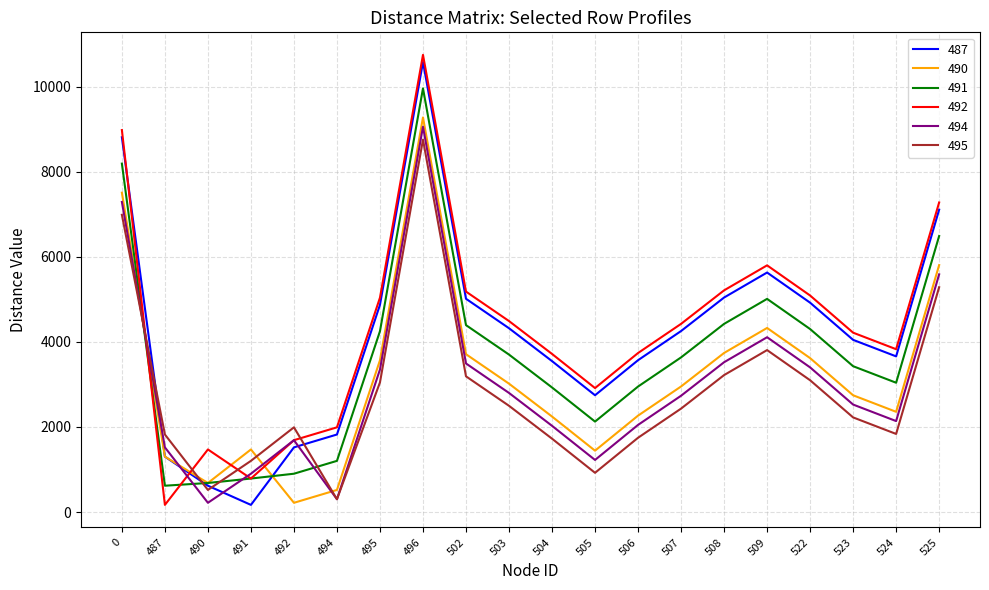

What is the lowest value of the 494 series?

217.9